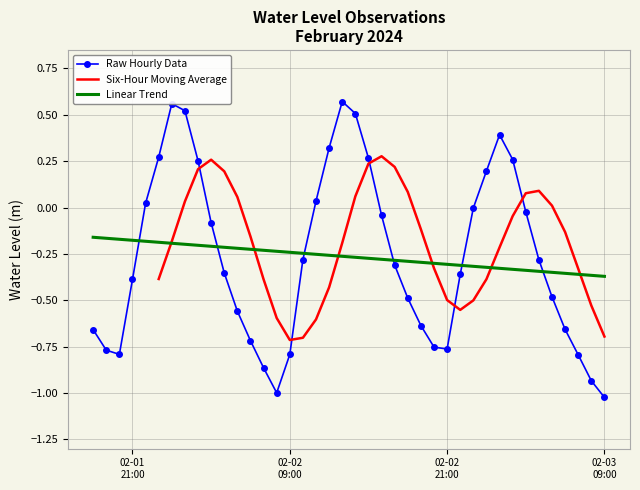

What is the minimum value shown in the chart?

-1.0